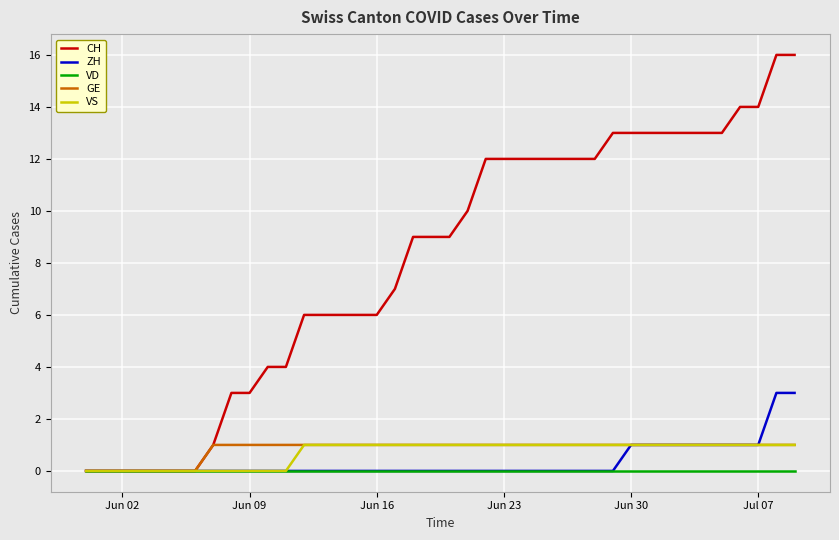

Does the chart have visible grid lines?

Yes